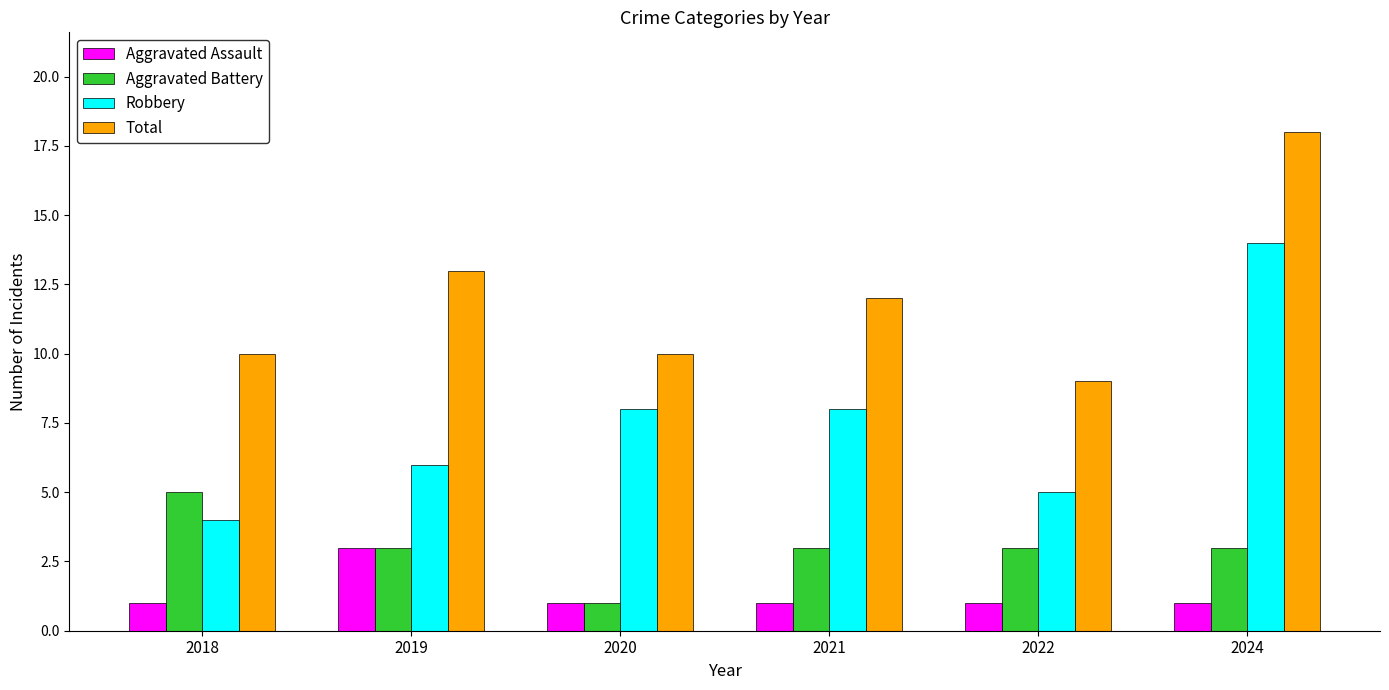

How many groups of bars are there?

6